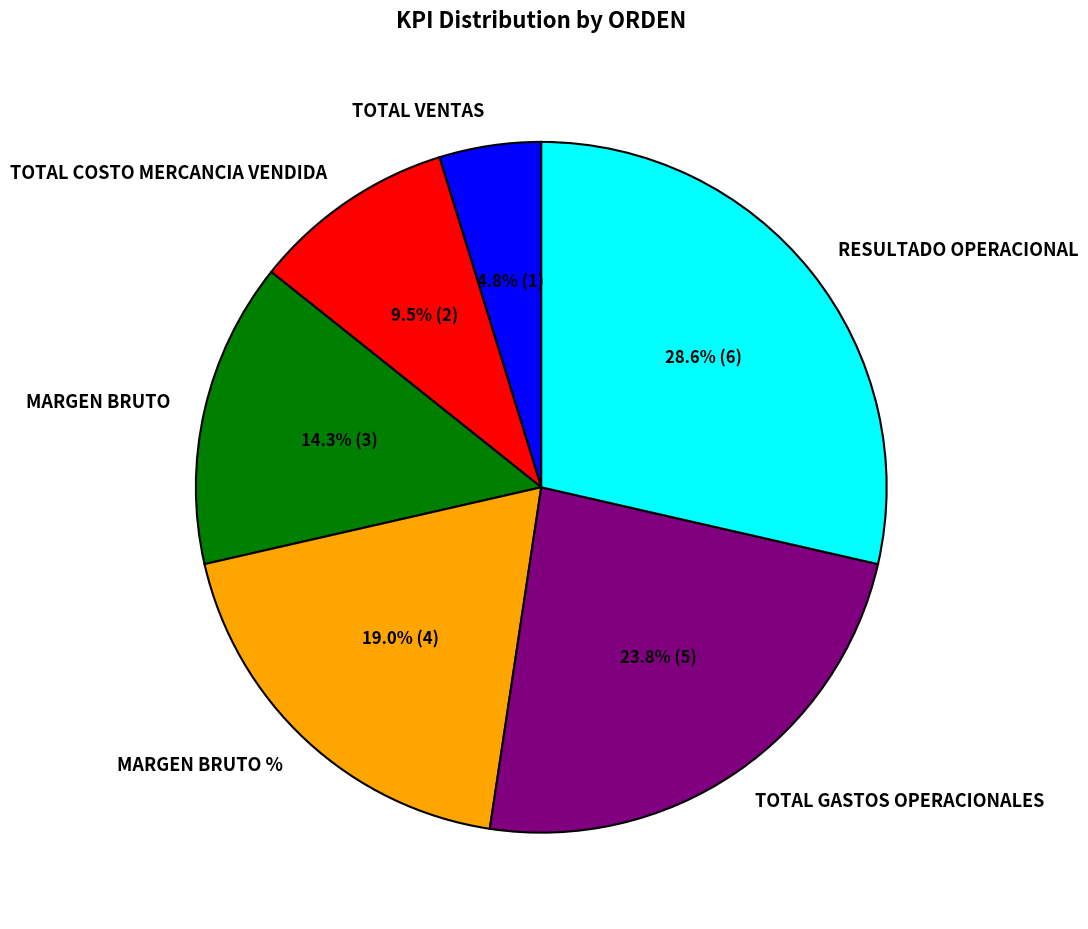

To the nearest percent, what percentage of the pie is MARGEN BRUTO %?

19%